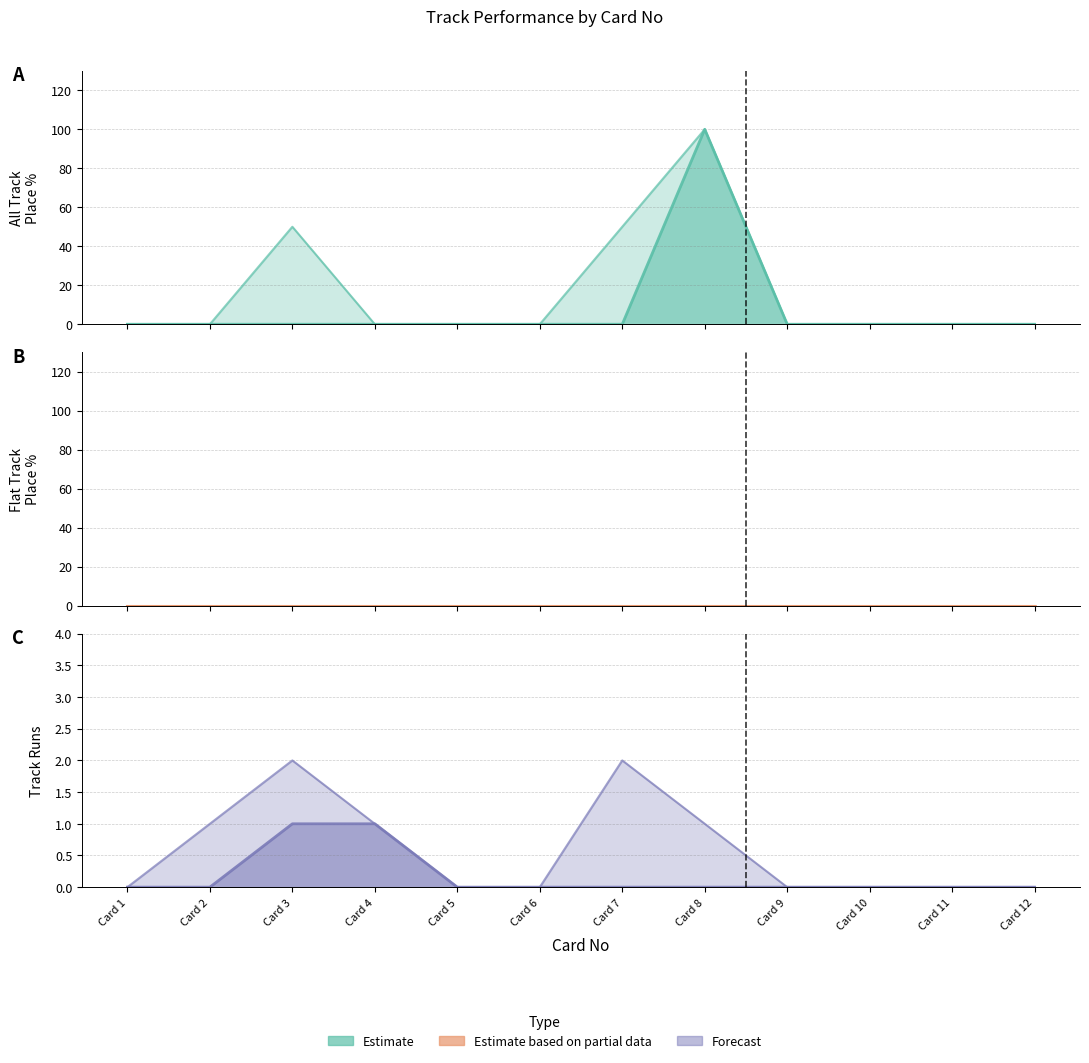

True or false: Flat Track Runs and All Track Place% intersect in this chart.

True